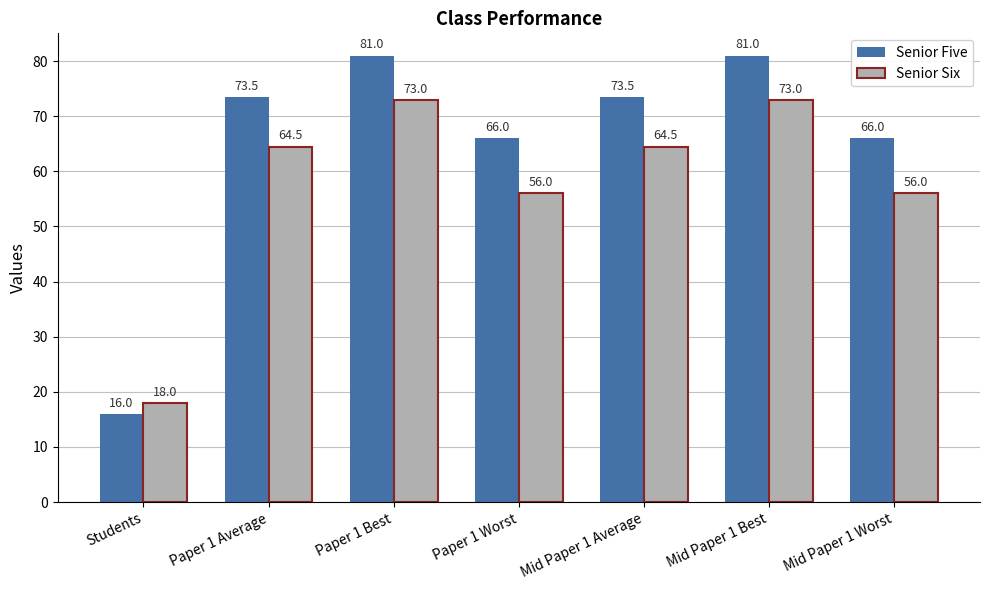

What is the sum of the Senior Five values at Paper 1 Average and Paper 1 Best?

154.5